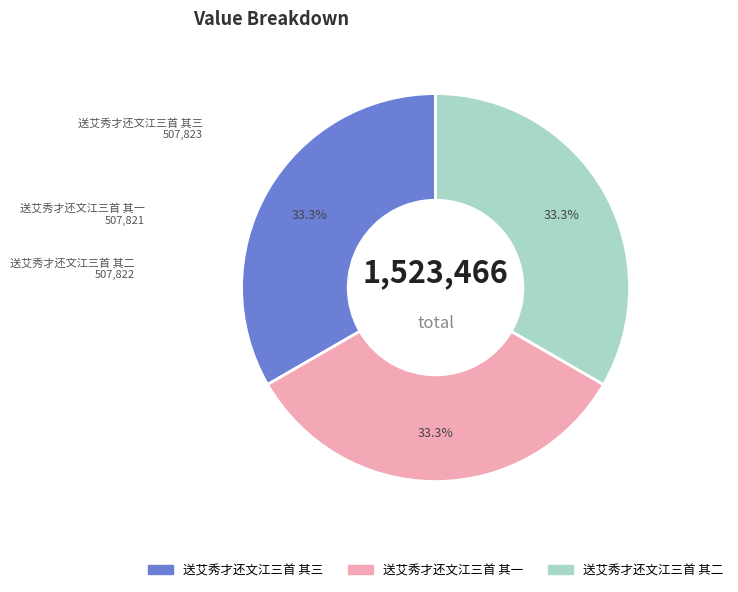

Is it true that 送艾秀才还文江三首 其一 is 33% of the pie?

True